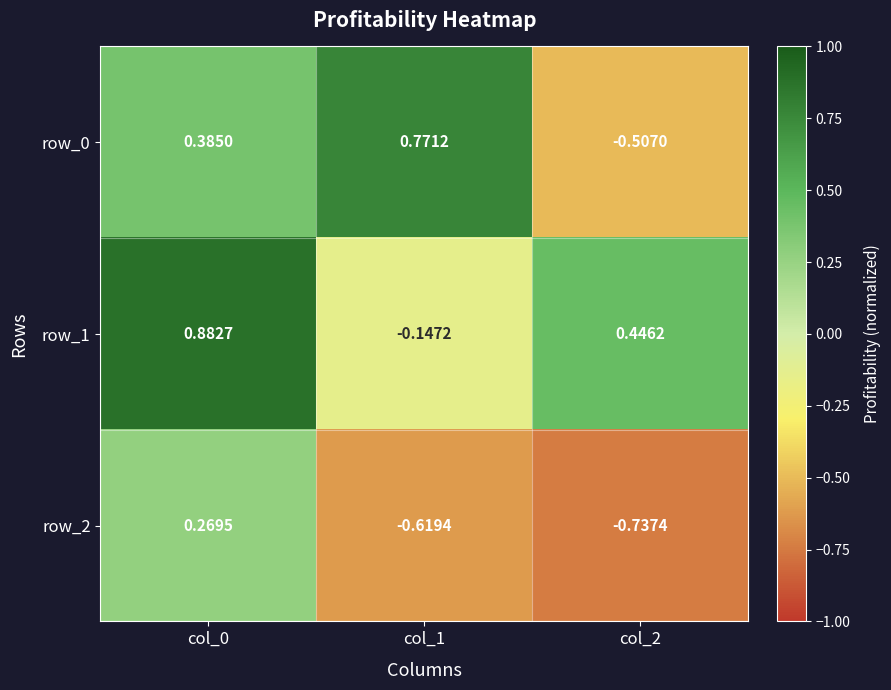

How many data points in row_0 are less than 0?

1